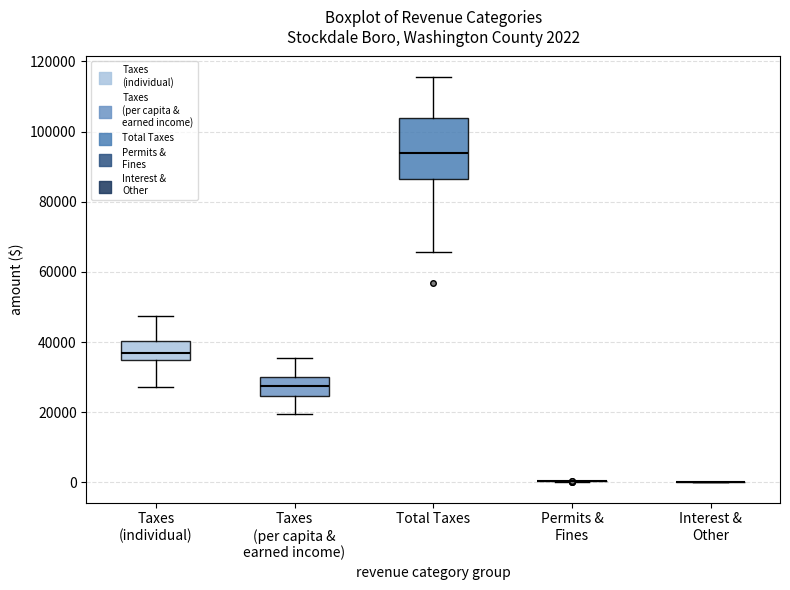

Which box is the tallest, from its lower edge to its upper edge?

Total Taxes